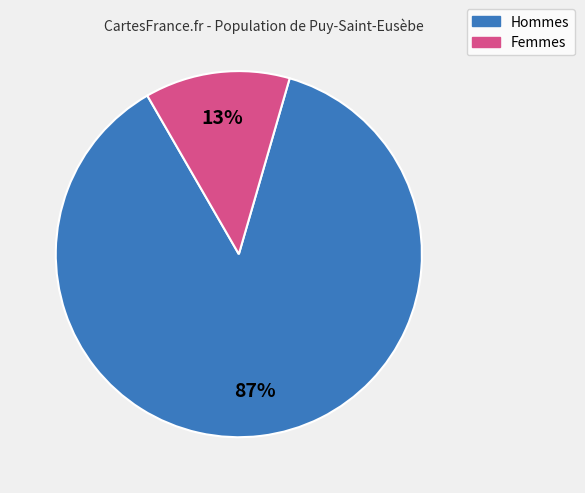

To the nearest percent, what is the average slice percentage?

50%